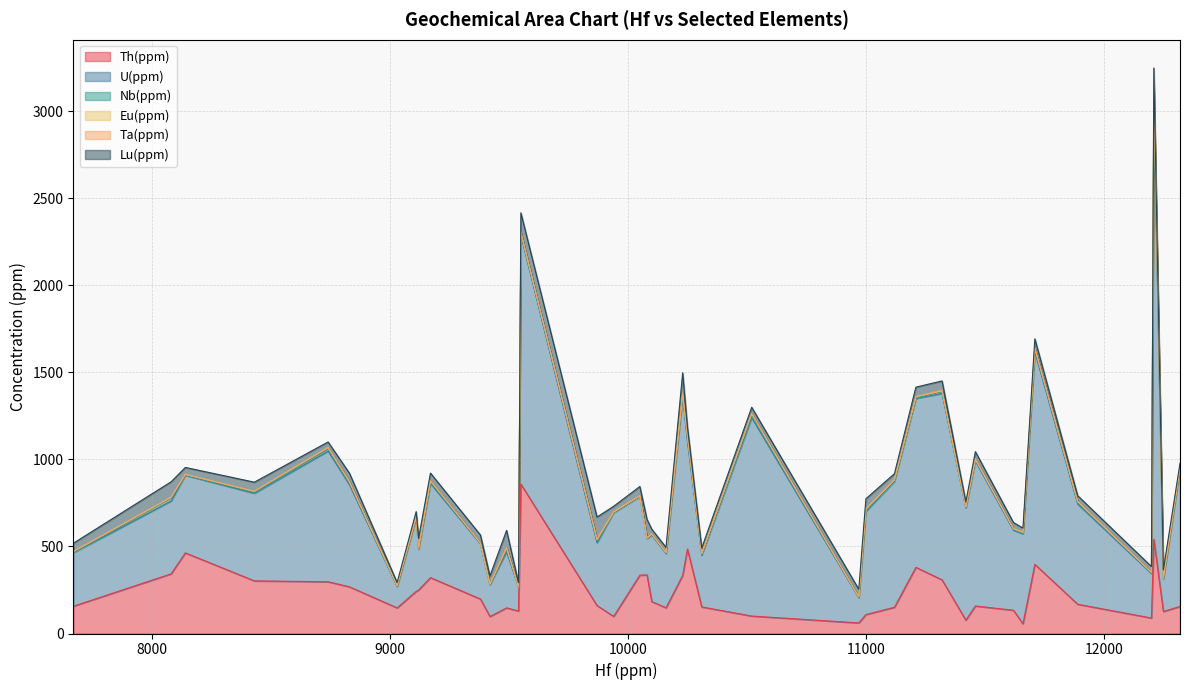

Is it true that Eu(ppm) equals 8.4 at 34?

True